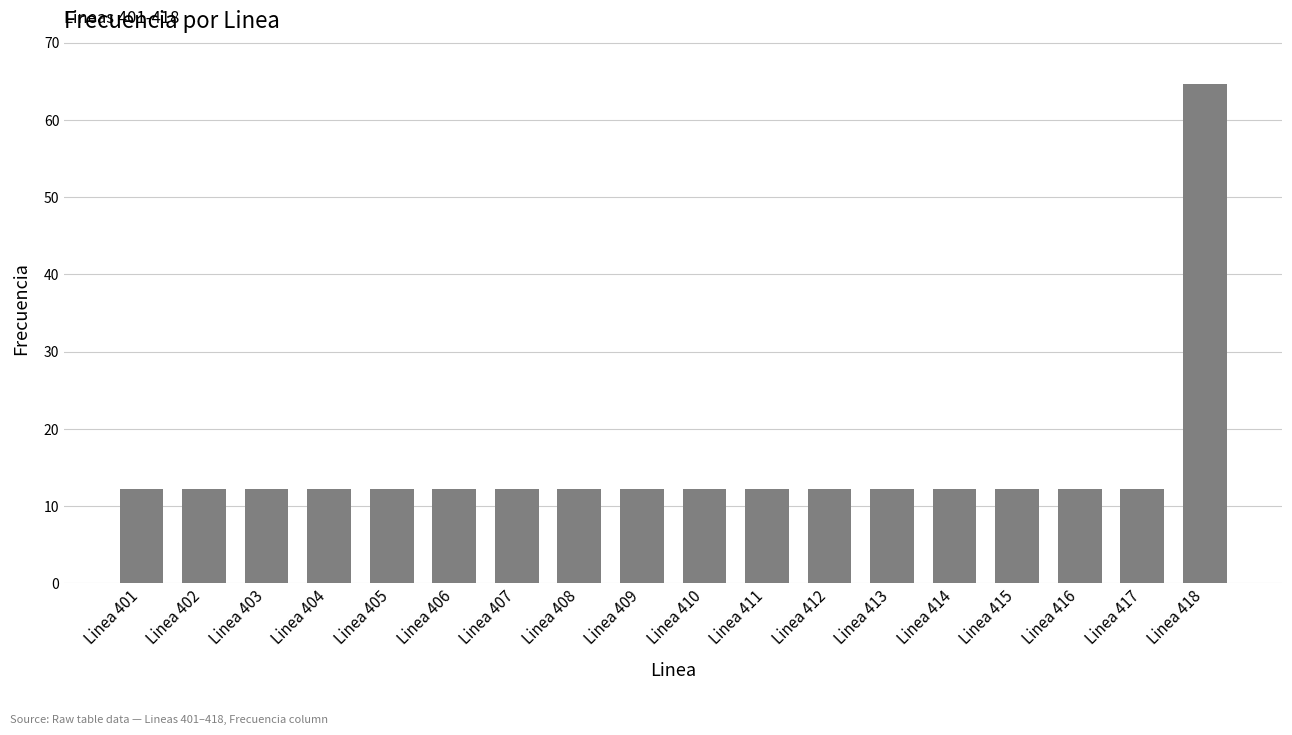

Reading left to right, transcribe all the data shown in this chart.

12.2	12.2	12.2	12.2	12.2	12.2	12.2	12.2	12.2	12.2	12.2	12.2	12.2	12.2	12.2	12.2	12.2	64.7